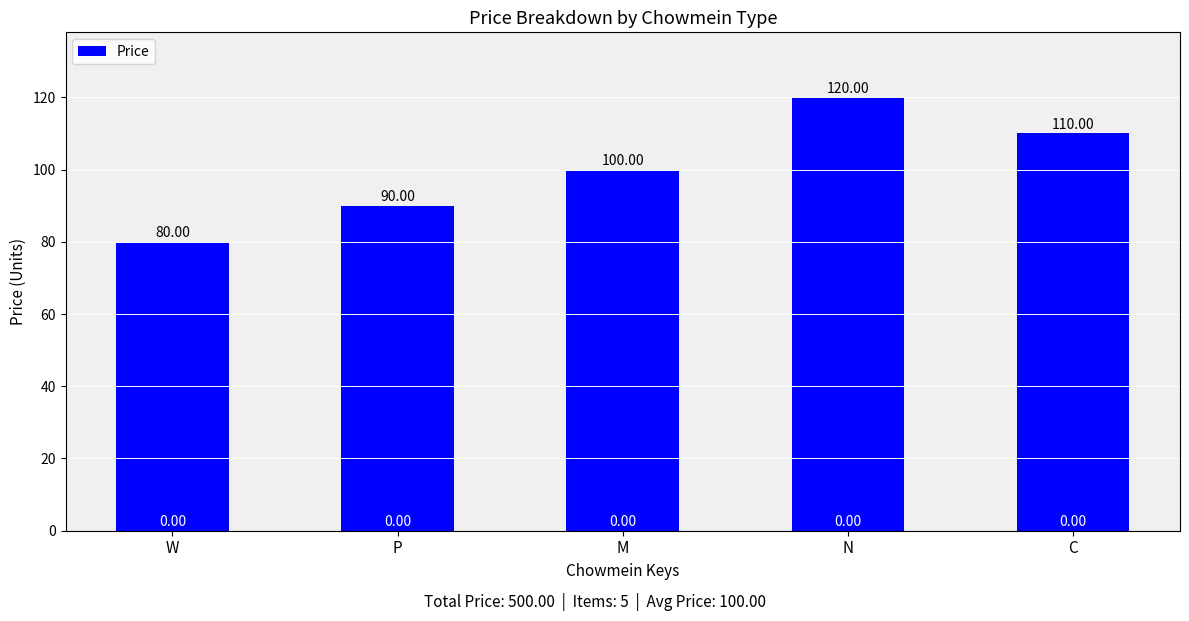

Reading left to right, extract all data points from this chart.

W=80	P=90	M=100	N=120	C=110